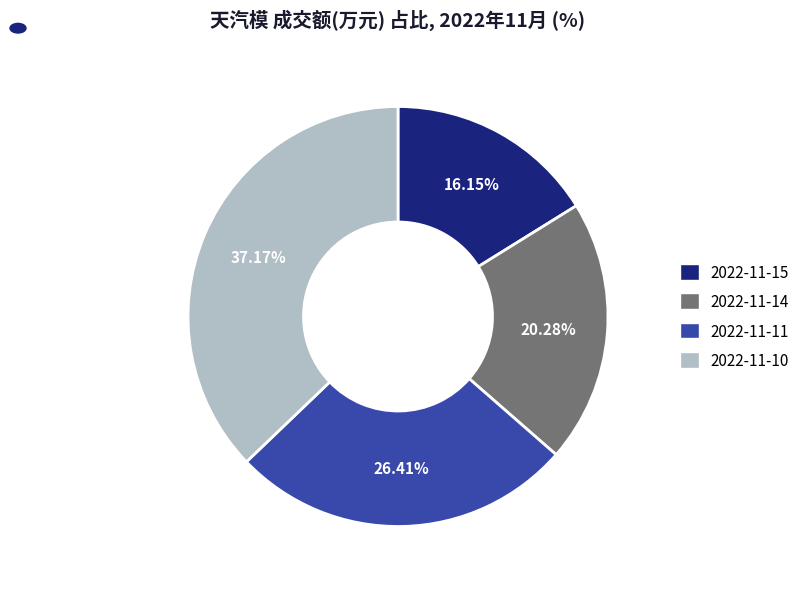

How many segments does this pie chart have?

4